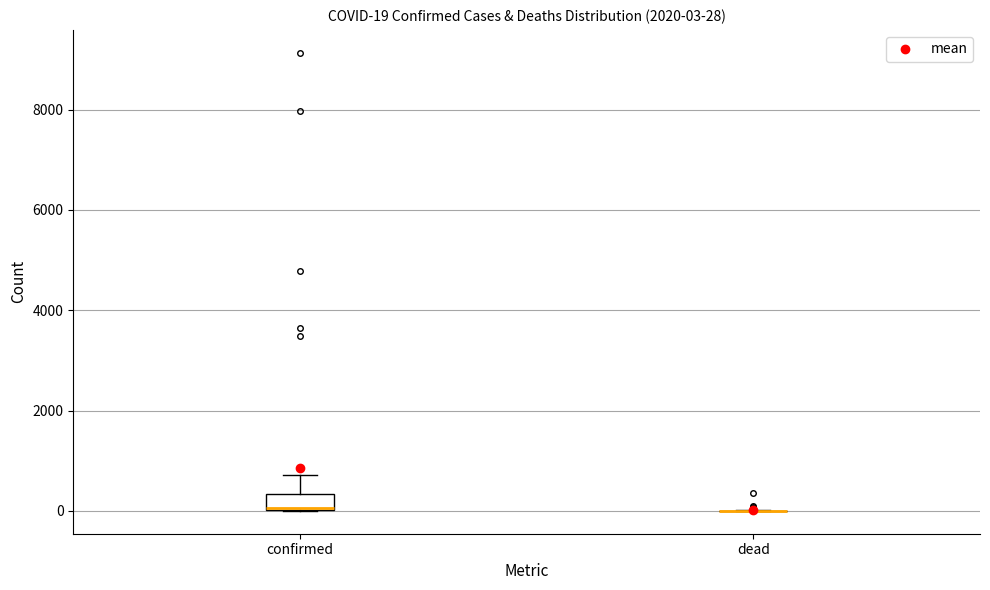

Which box is the tallest, from its lower edge to its upper edge?

confirmed